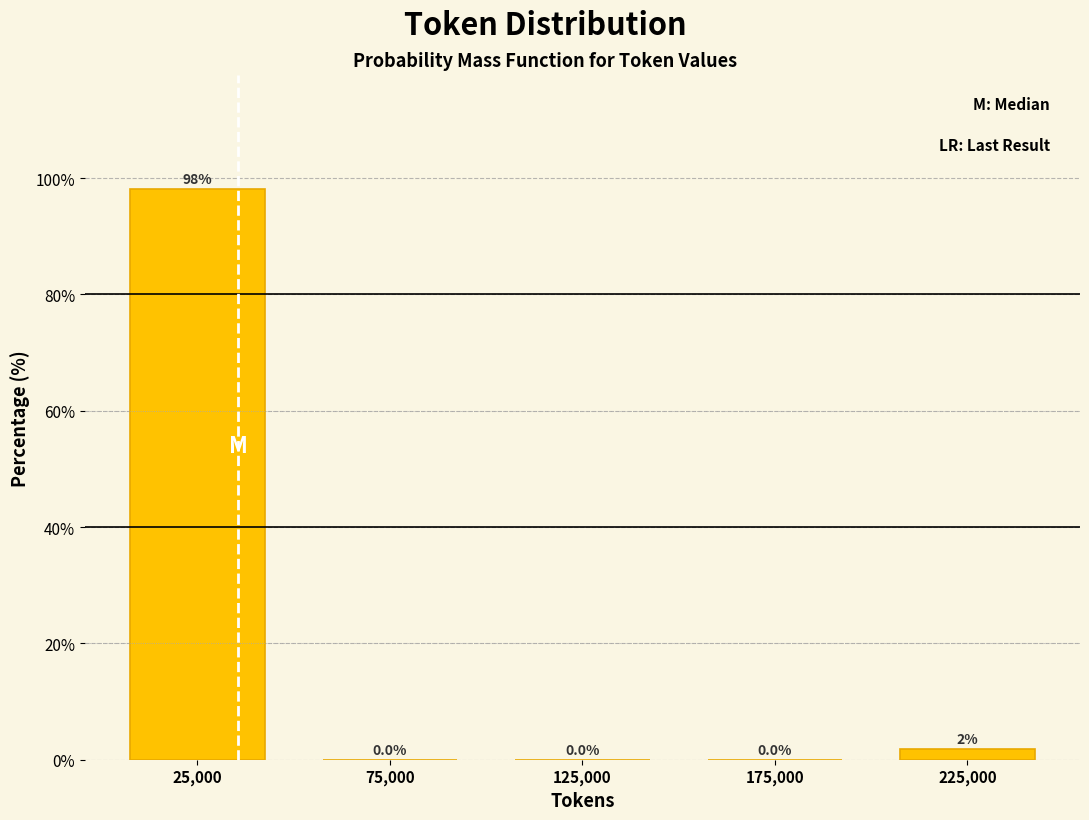

Over which range of the x-axis is the bar tallest?

0 to 50000